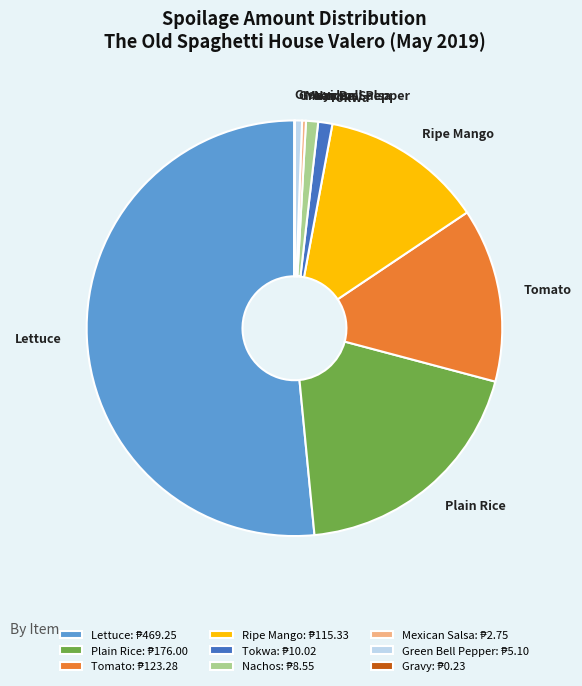

Do Green Bell Pepper and Tomato together represent more than half of the pie?

No